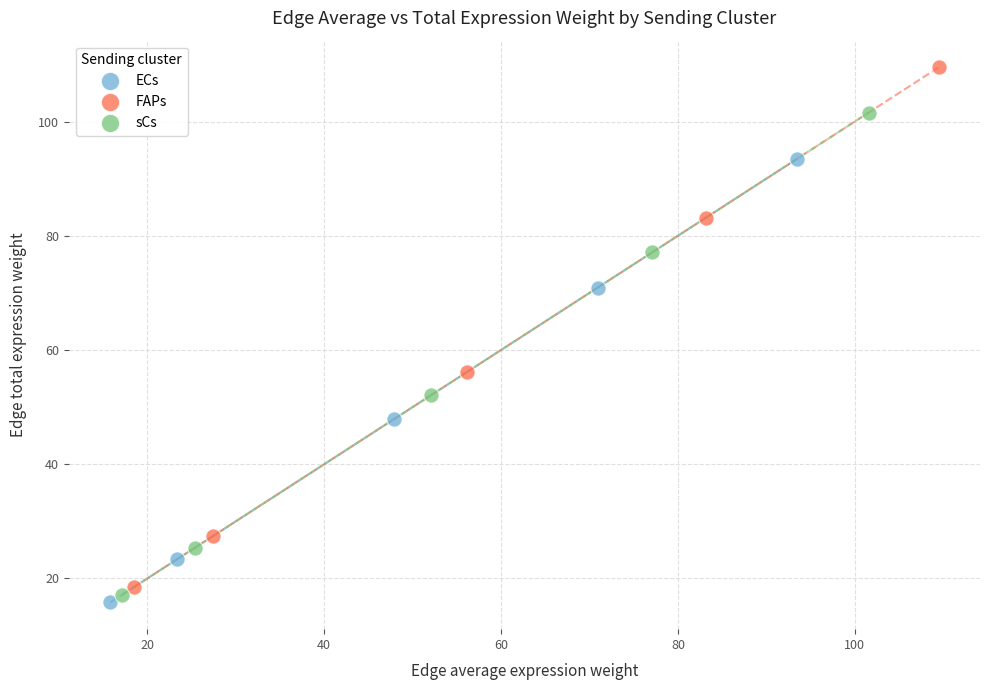

Which series has the largest Y range (max minus min)?

FAPs